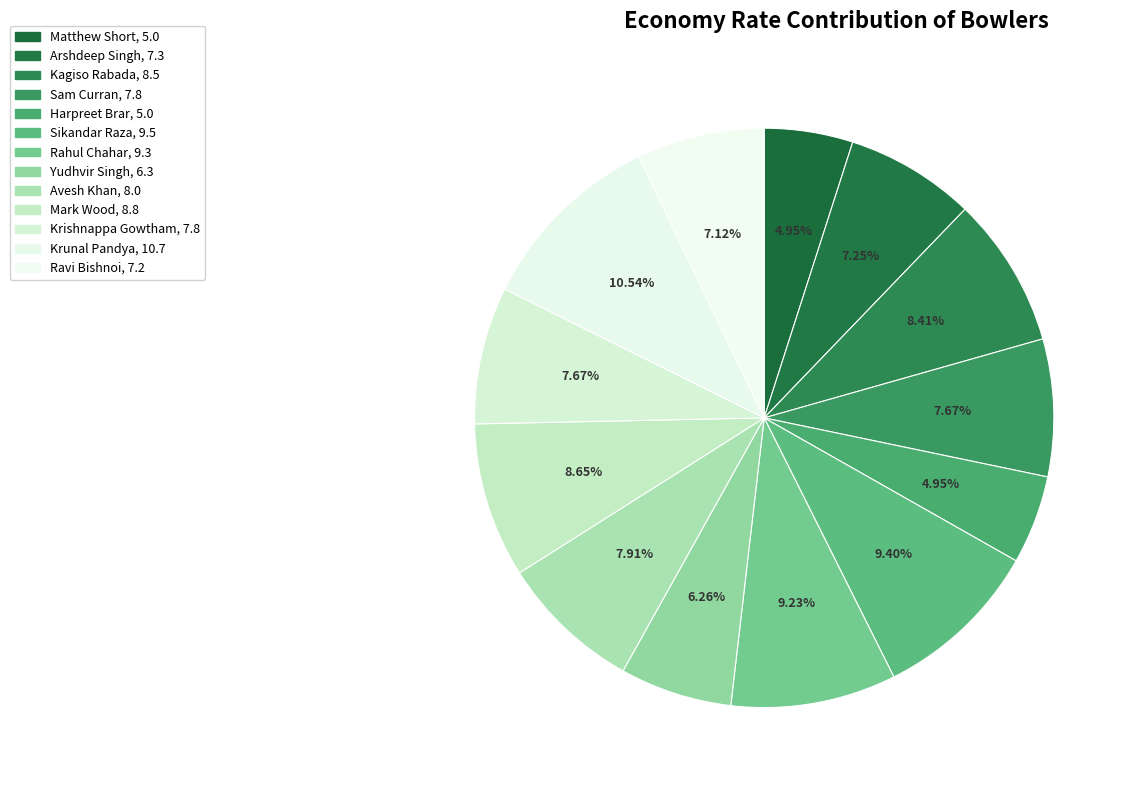

Is it true that Mark Wood is 3% of the pie?

False